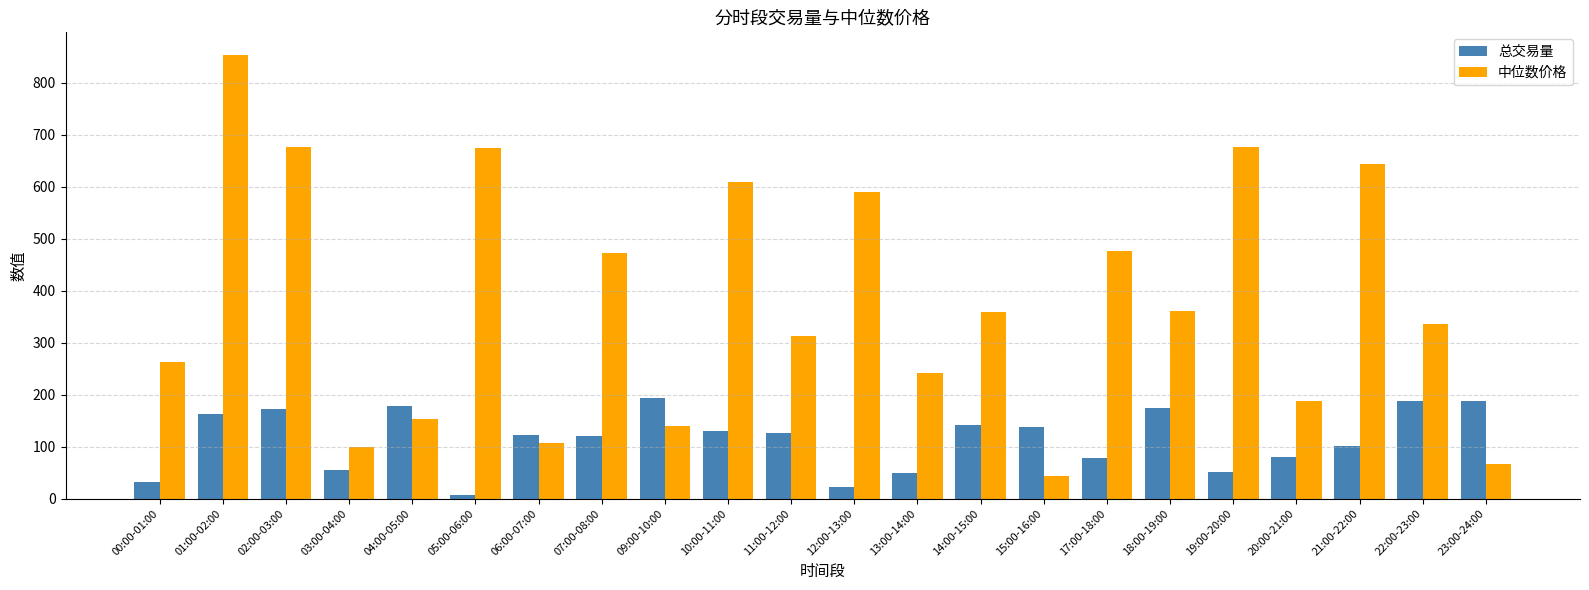

Between 17:00-18:00 and 23:00-24:00, which series saw the biggest shift?

中位数价格